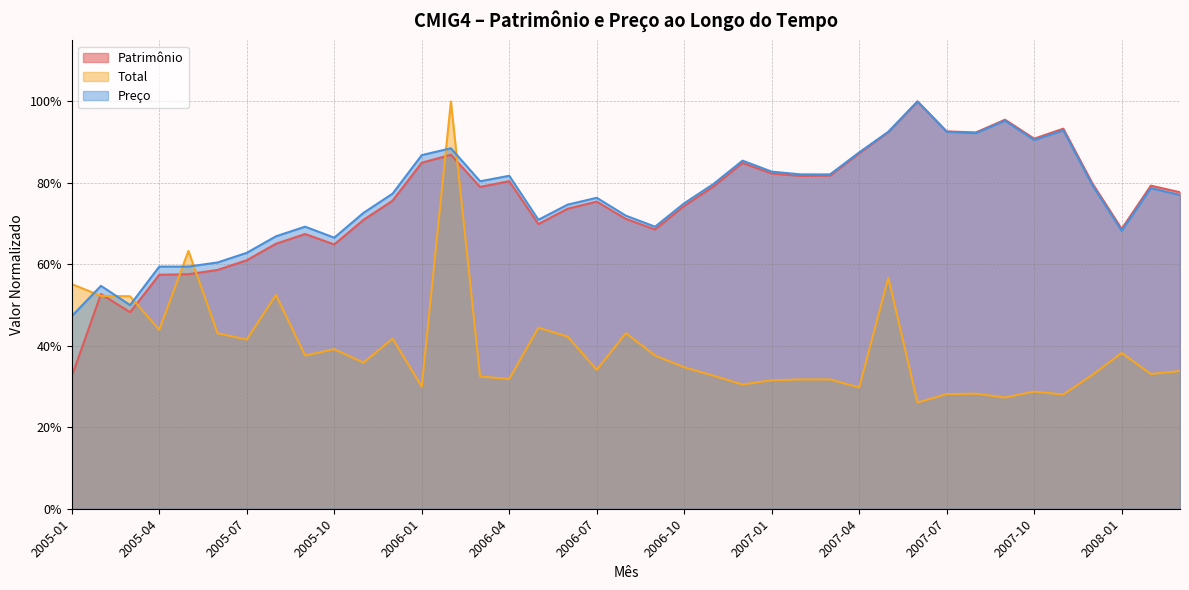

What are all the series names shown in the legend?

Patrimônio, Total, Preço